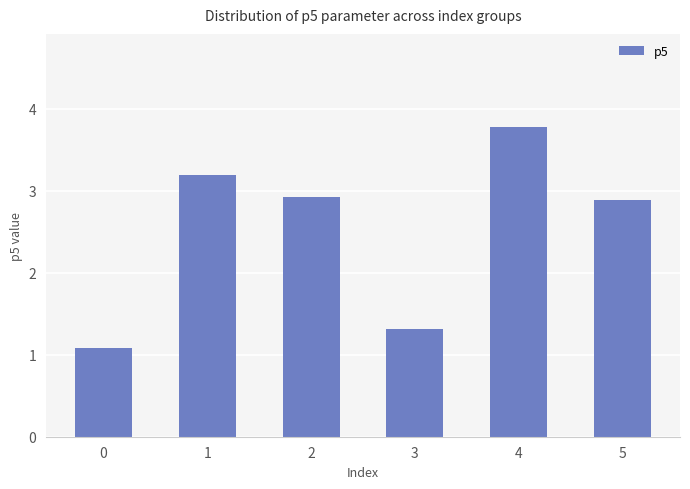

How many bars are there in total?

6